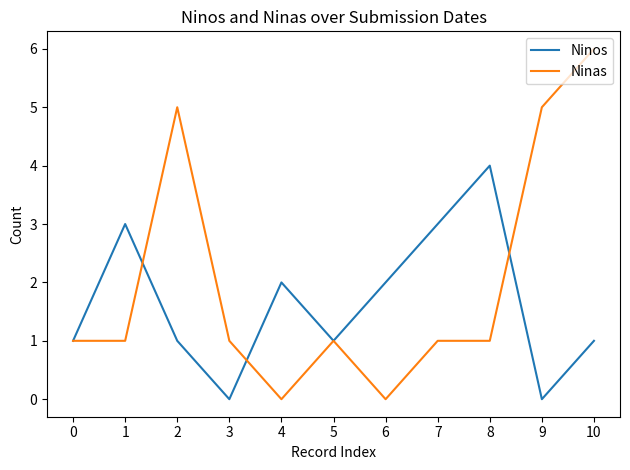

Which series ends up on top after the final intersection of Ninos and Ninas?

Ninas